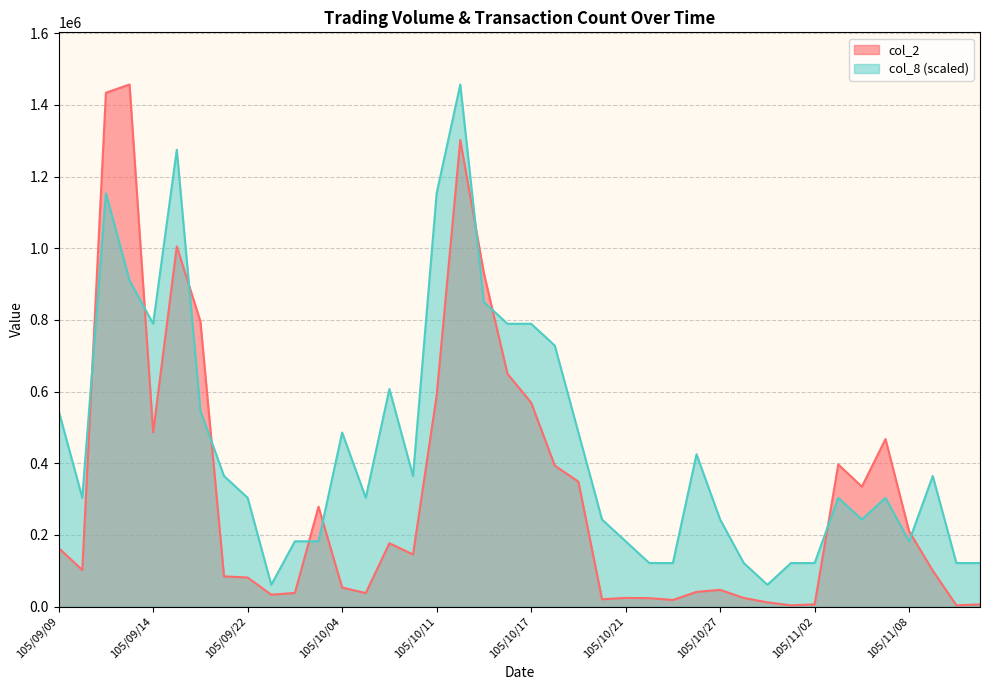

What is the total value across all series at 105/11/03?

700086.7